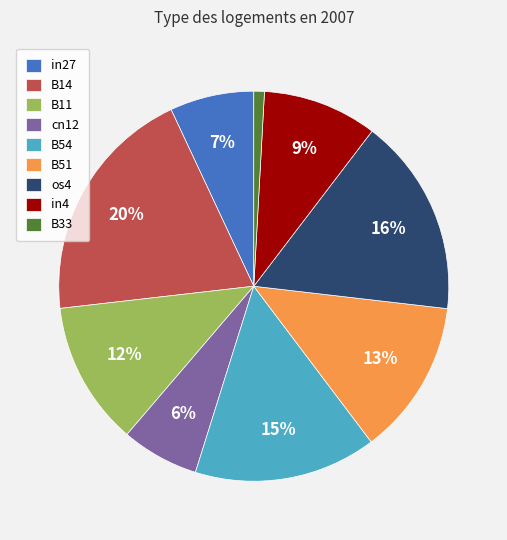

To the nearest percent, what percentage of the pie is B11?

12%